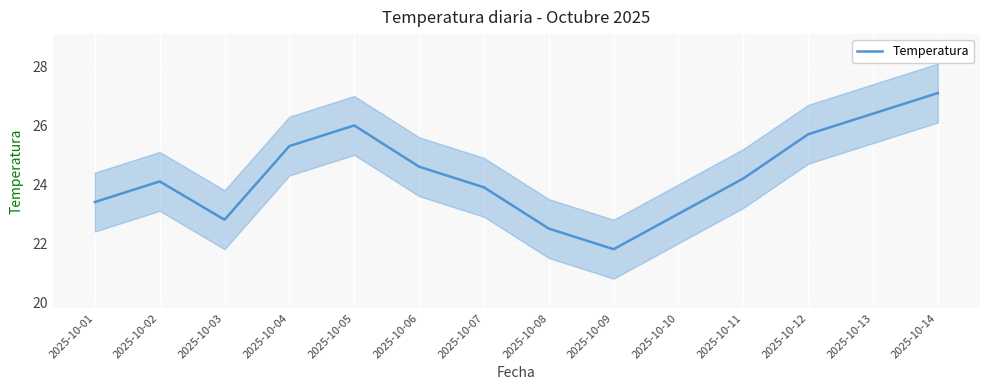

Is it true that the value at 2025-10-09 is 21.8?

True